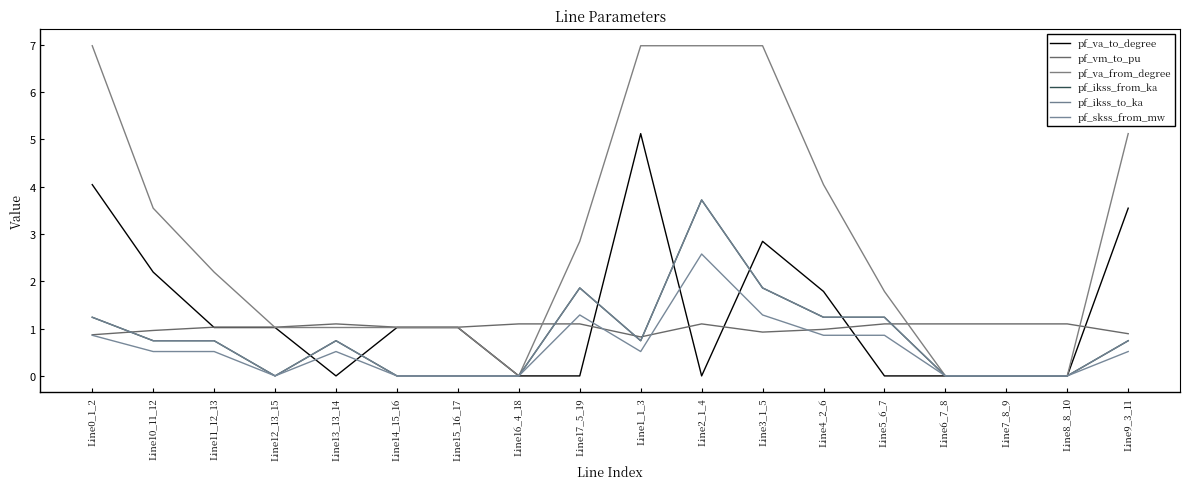

Is it true that pf_skss_from_mw equals -1.7 at Line16_4_18?

False